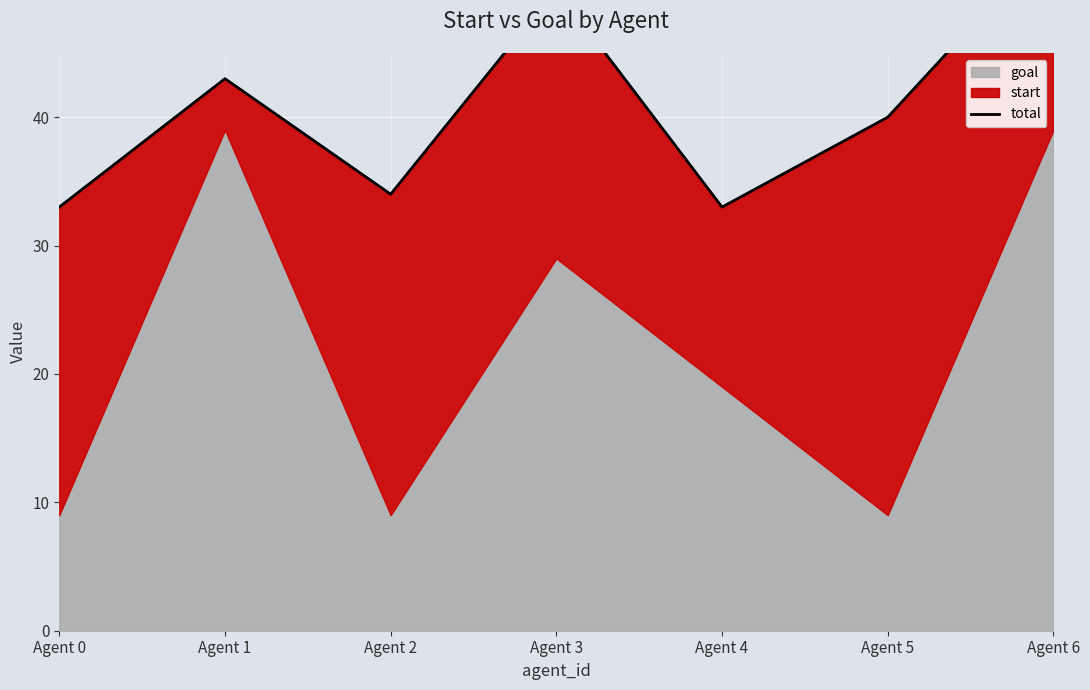

How many points are lower than both their immediate neighbors (excluding endpoints)?

2